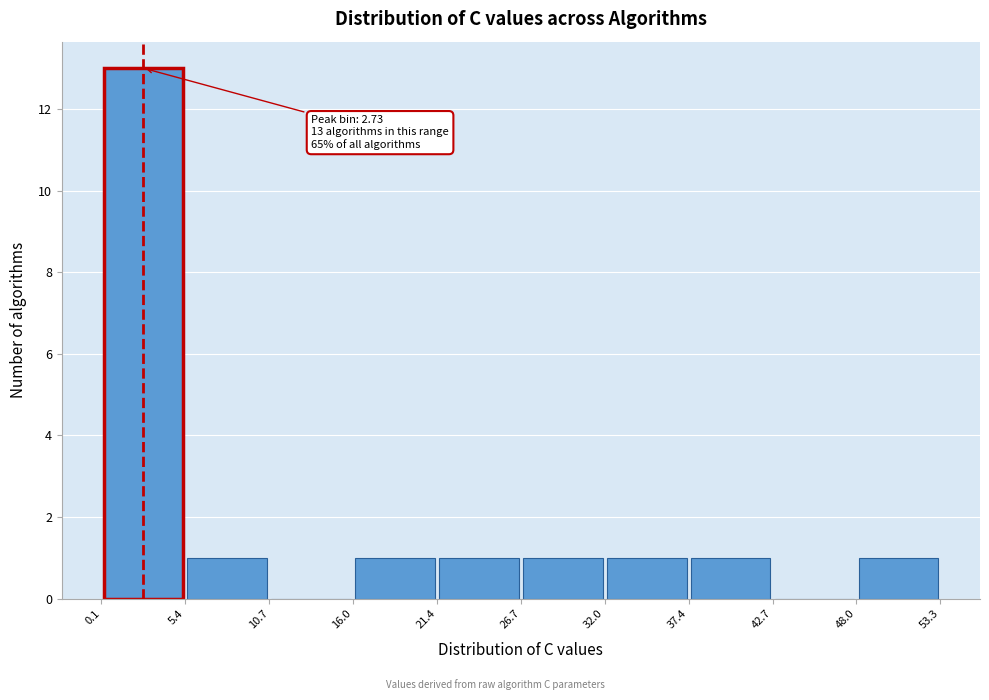

Over which range of the x-axis is the bar tallest?

0.1 to 5.4